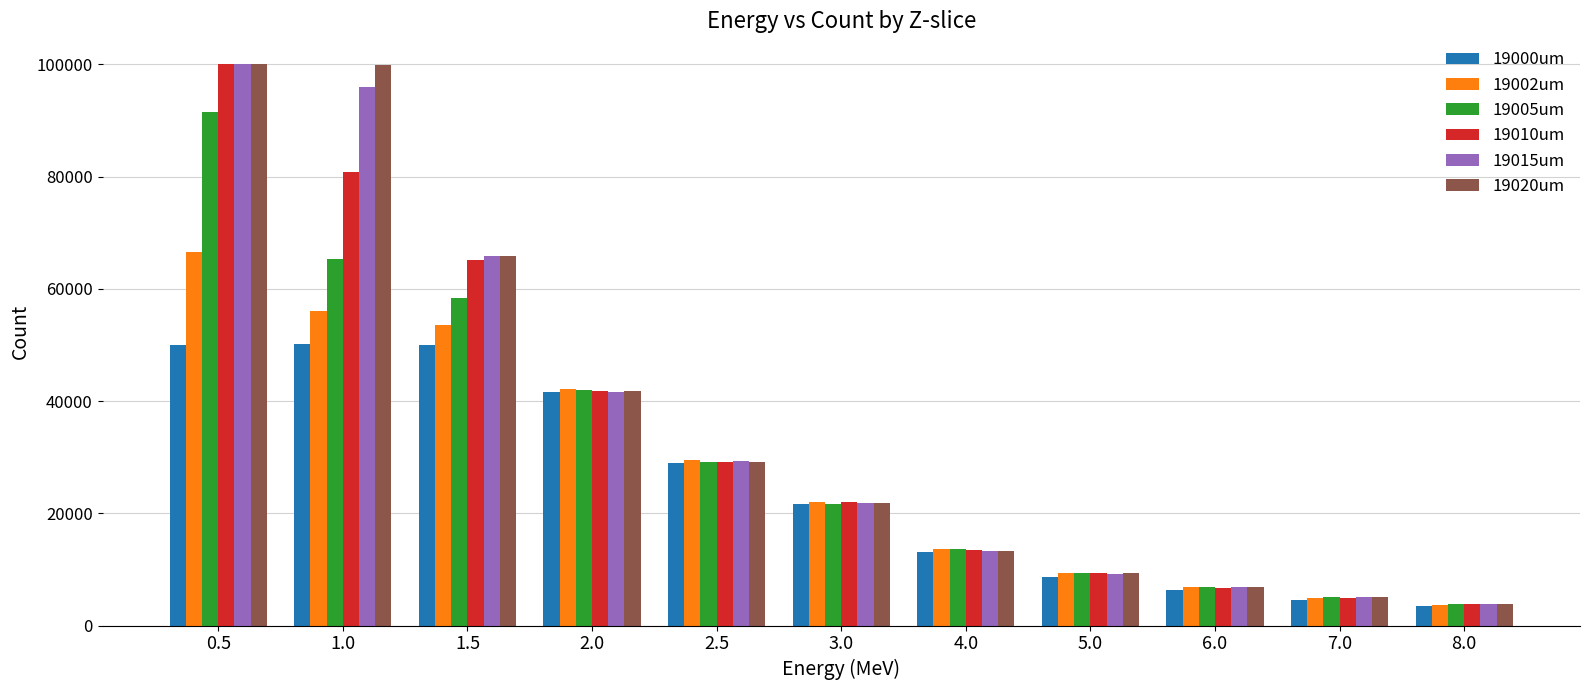

Is the value of 19005um at 1.0 greater than the value of 19002um at 0.5?

No